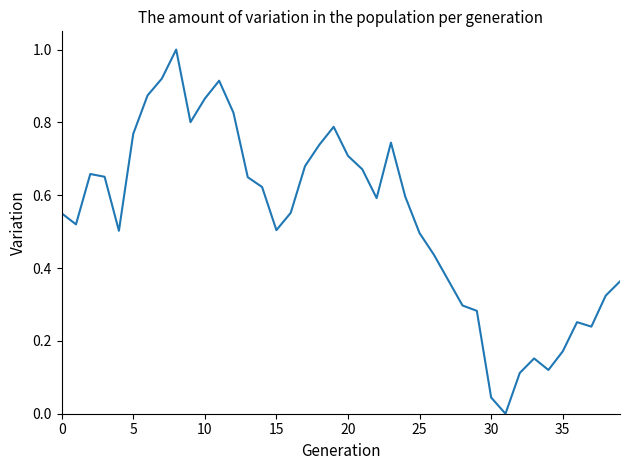

What is the maximum value shown in the chart?

1.0